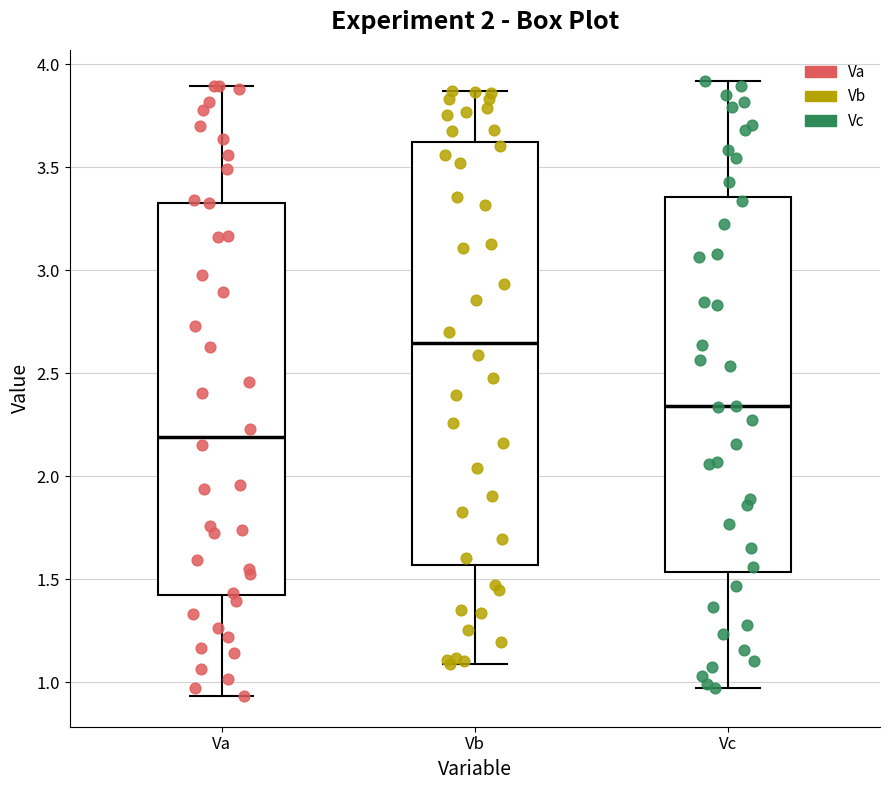

Reading left to right, read every box against the y-axis: the position of its median line, the range the box covers, and the ends of its whiskers. The values are not printed on the chart, so give them approximately, as read against the axis.

Va: median 2.20, box 1.40 to 3.35, whiskers 0.95 to 3.90
Vb: median 2.65, box 1.55 to 3.60, whiskers 1.10 to 3.85
Vc: median 2.35, box 1.55 to 3.35, whiskers 0.95 to 3.90